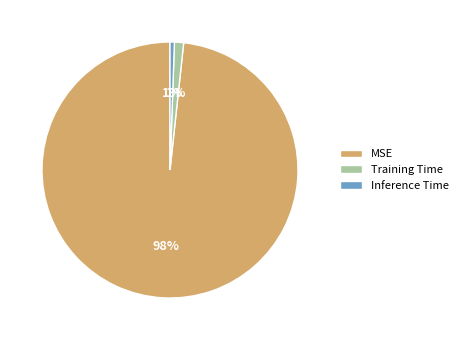

True or false: Training Time accounts for 1% of the total.

True